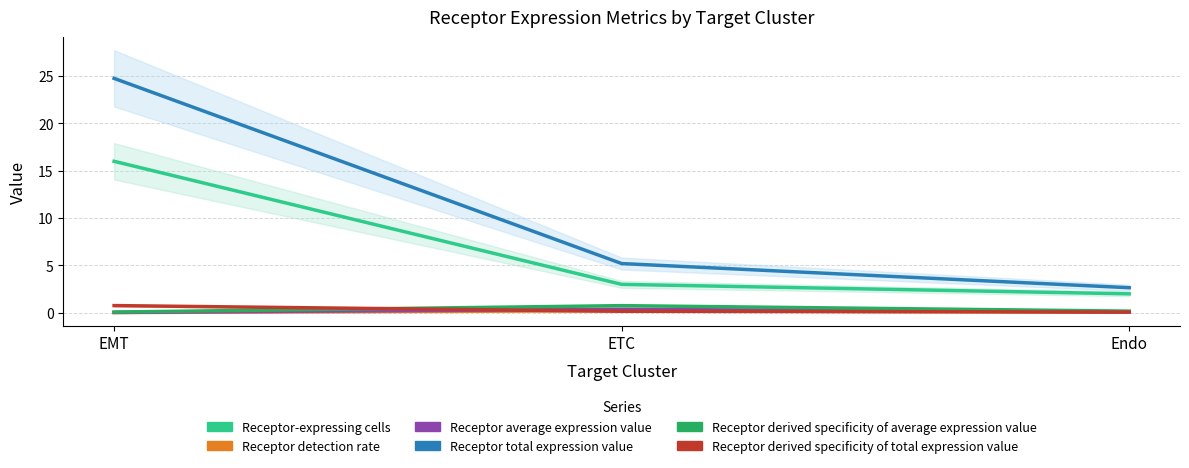

At which category is the sum across all series the highest?

EMT